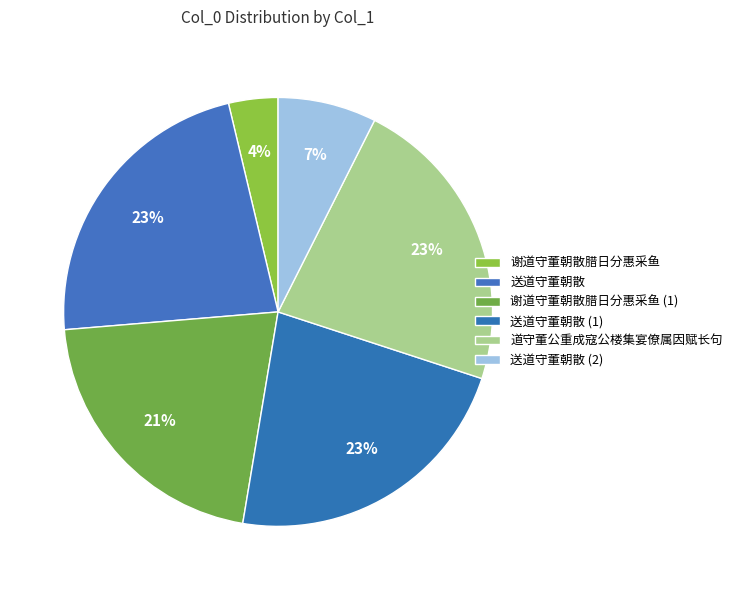

Approximately how many times larger is the value at 谢道守董朝散腊日分惠采鱼 compared to 送道守董朝散?

0.2